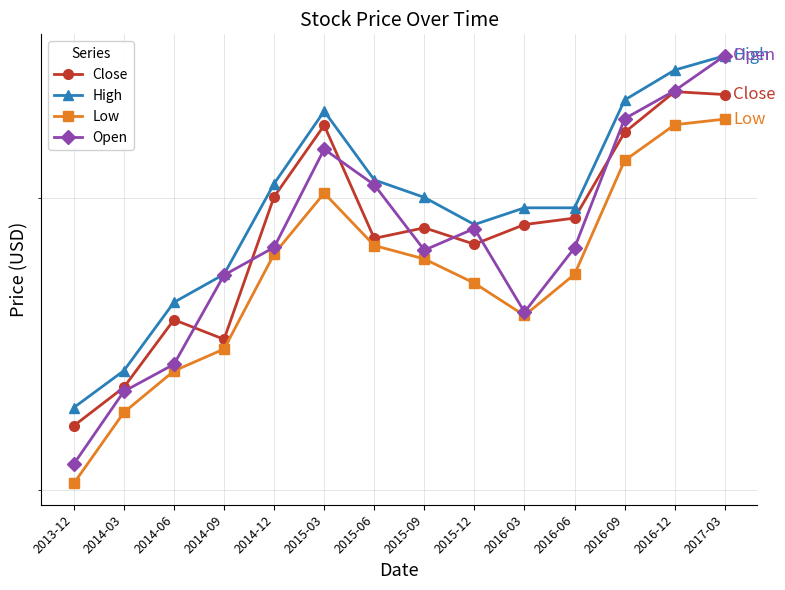

What is the sum of all Close values?

403.9